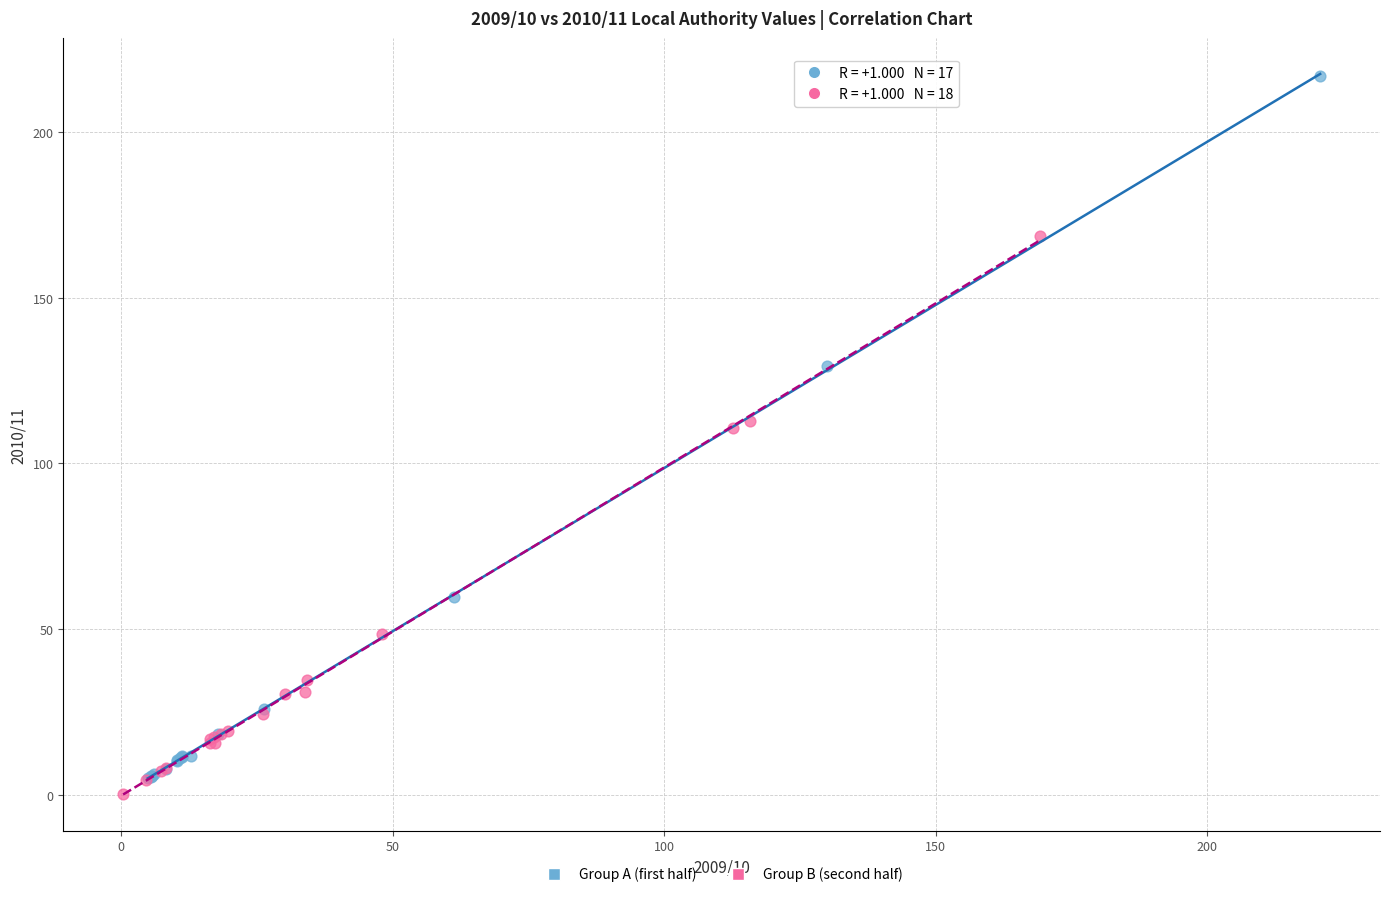

Which series reaches the maximum Y coordinate?

Group A (first half)